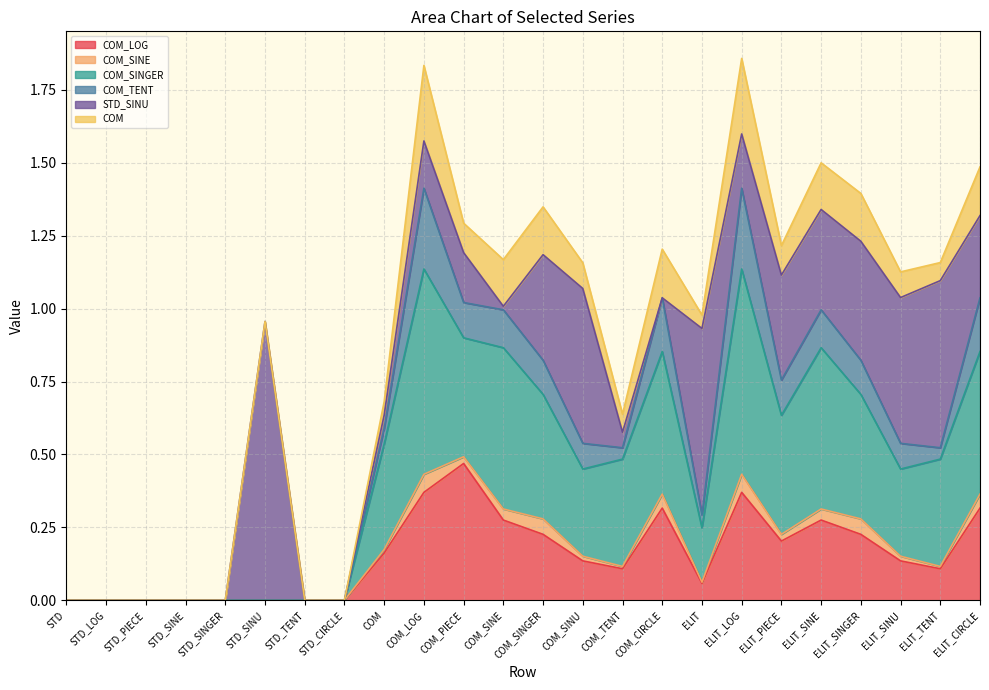

Reading left to right, what are all the values shown in this chart?

COM_LOG: 0.0	0.0	0.0	0.0	0.0	0.0	0.0	0.0	0.2	0.4	0.5	0.3	0.2	0.1	0.1	0.3	0.1	0.4	0.2	0.3	0.2	0.1	0.1	0.3
COM_SINE: 0.0	0.0	0.0	0.0	0.0	0.0	0.0	0.0	0.0	0.1	0.0	0.0	0.1	0.0	0.0	0.0	0.0	0.1	0.0	0.0	0.1	0.0	0.0	0.0
COM_SINGER: 0.0	0.0	0.0	0.0	0.0	0.0	0.0	0.0	0.4	0.7	0.4	0.6	0.4	0.3	0.4	0.5	0.2	0.7	0.4	0.6	0.4	0.3	0.4	0.5
COM_TENT: 0.0	0.0	0.0	0.0	0.0	0.0	0.0	0.0	0.1	0.3	0.1	0.1	0.1	0.1	0.0	0.2	0.0	0.3	0.1	0.1	0.1	0.1	0.0	0.2
STD_SINU: 0.0	0.0	0.0	0.0	0.0	1.0	0.0	0.0	0.0	0.2	0.2	0.0	0.4	0.5	0.1	0.0	0.6	0.2	0.4	0.3	0.4	0.5	0.6	0.3
COM: 0.0	0.0	0.0	0.0	0.0	0.0	0.0	0.0	0.0	0.3	0.1	0.2	0.2	0.1	0.1	0.2	0.0	0.3	0.1	0.2	0.2	0.1	0.1	0.2